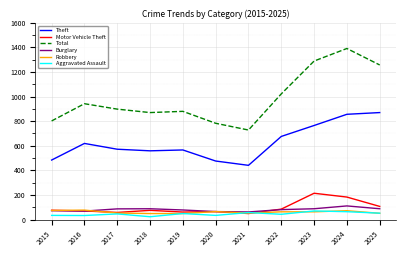

What is the difference between the maximum and second lowest values in the Theft series?

394